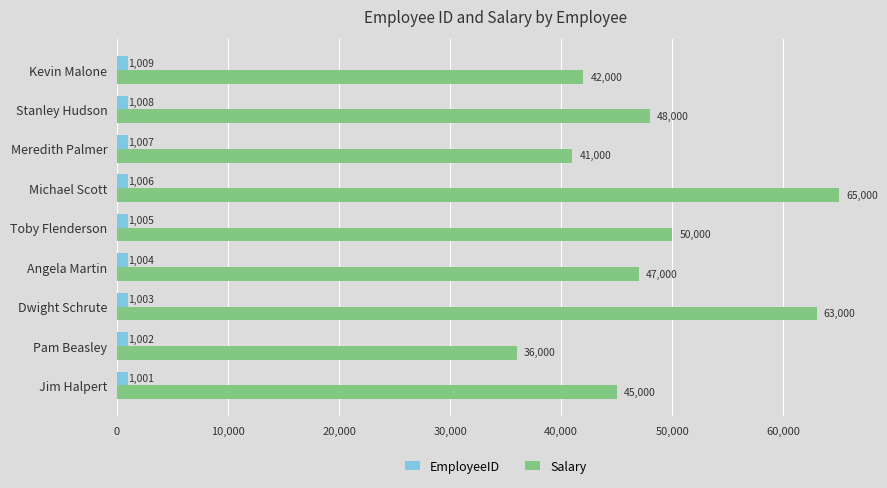

At which category is the sum across all series the highest?

Michael Scott